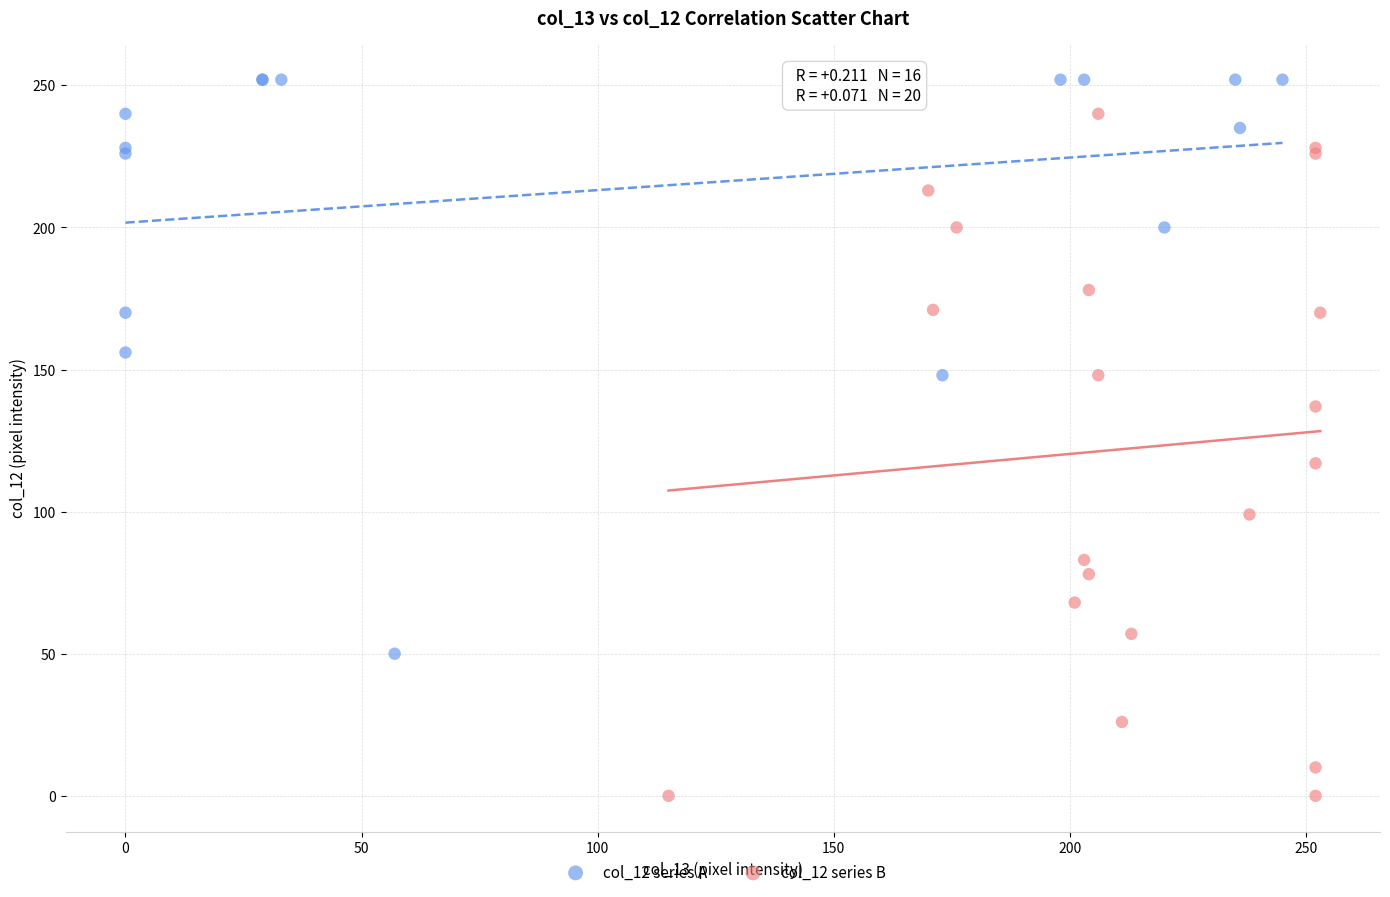

Which series reaches the maximum Y coordinate?

col_12 series A